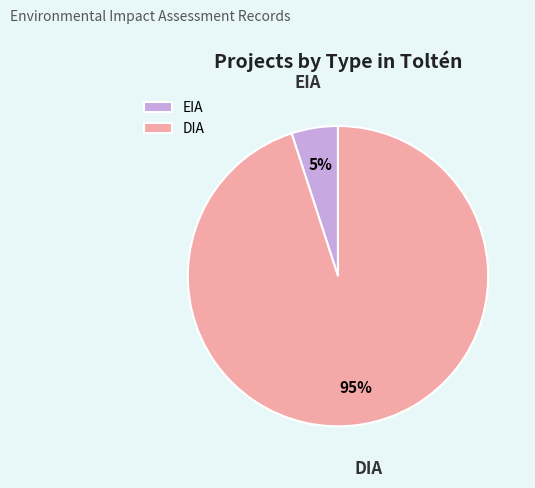

Which slice is the smallest?

EIA